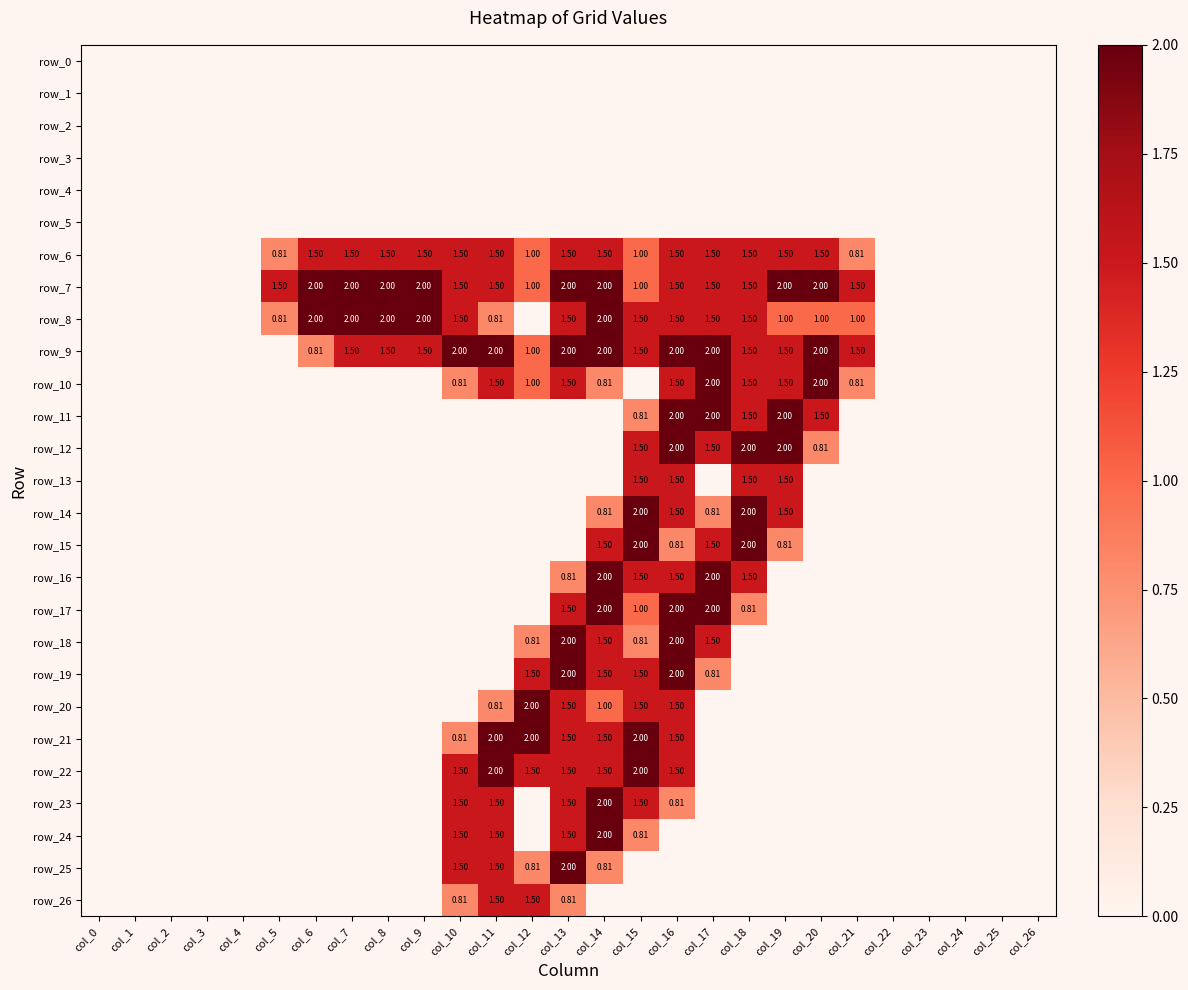

What is the spread (max minus min) of values at col_21?

1.5